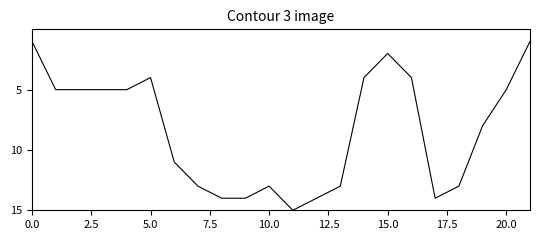

What is the difference between the maximum and minimum values?

14